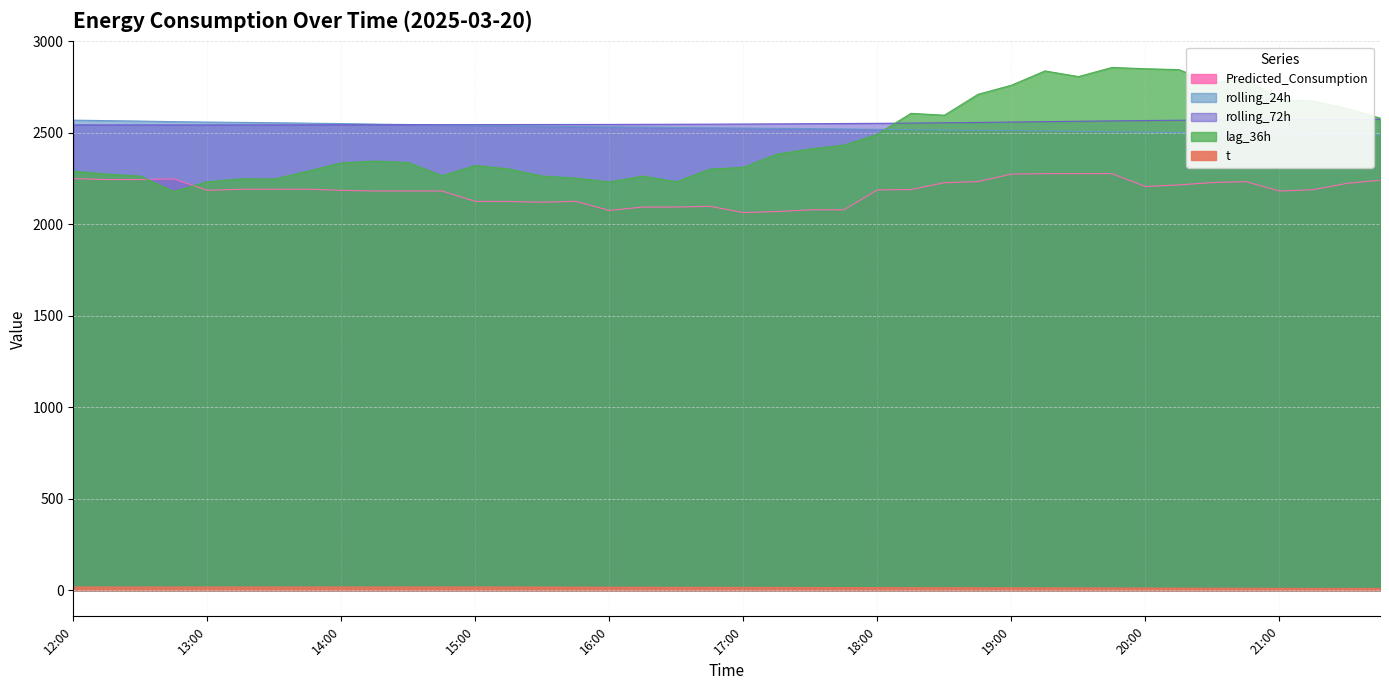

How many values in the rolling_72h series are below 2548?

19